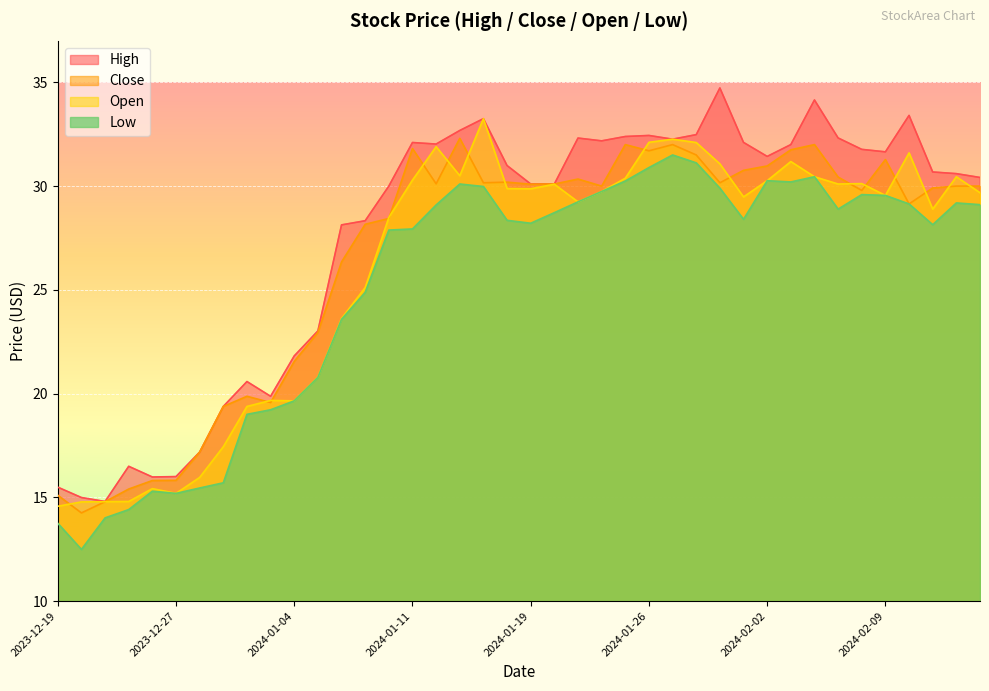

True or false: close and open cross at least once.

True